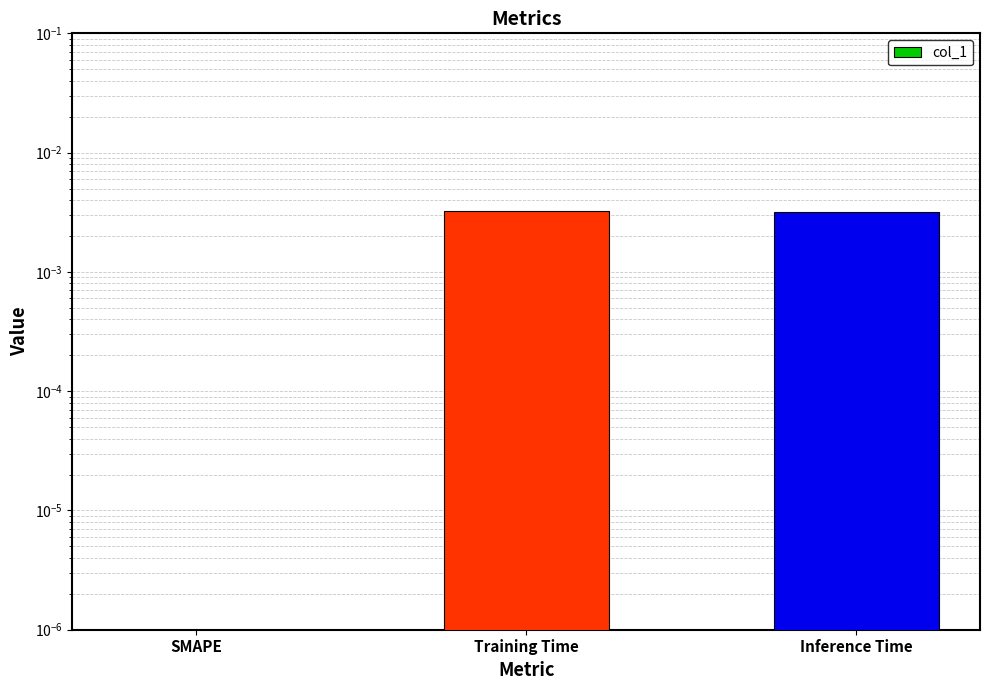

Count the values in the range 0 to 1.

3